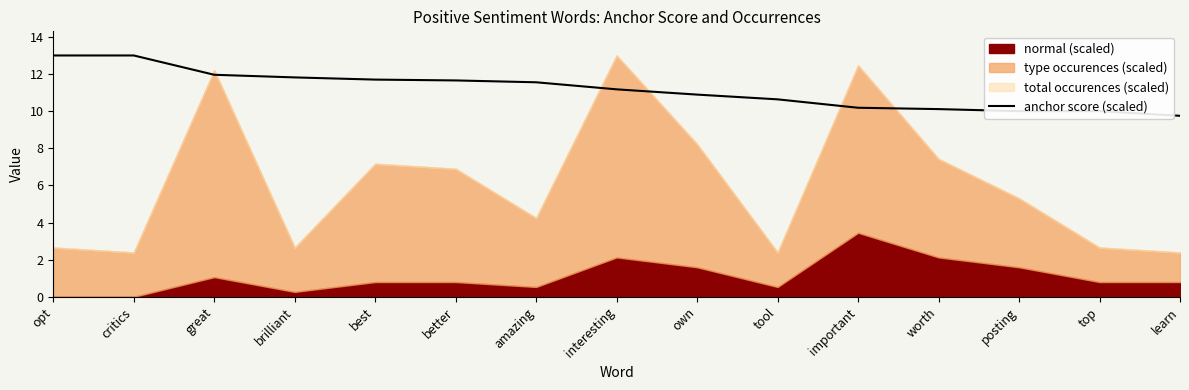

What is the minimum value for anchor score (scaled)?

9.8